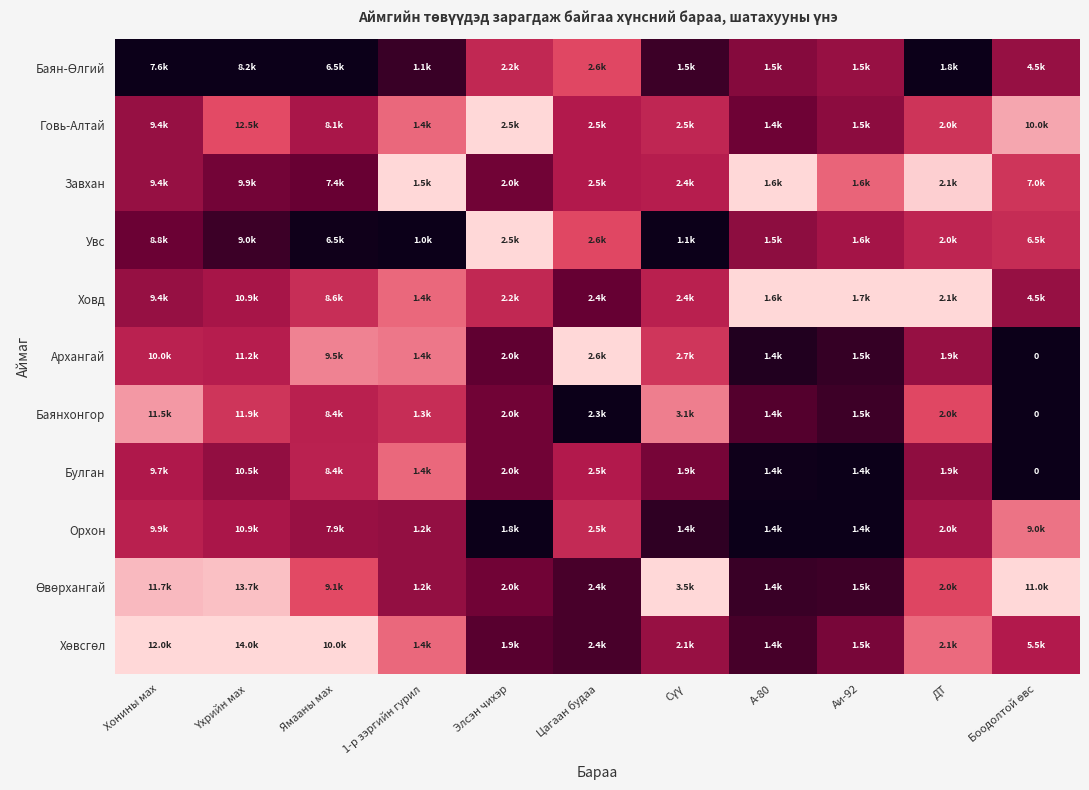

Where is Хөвсгөл nearest to the value 0?

А-80